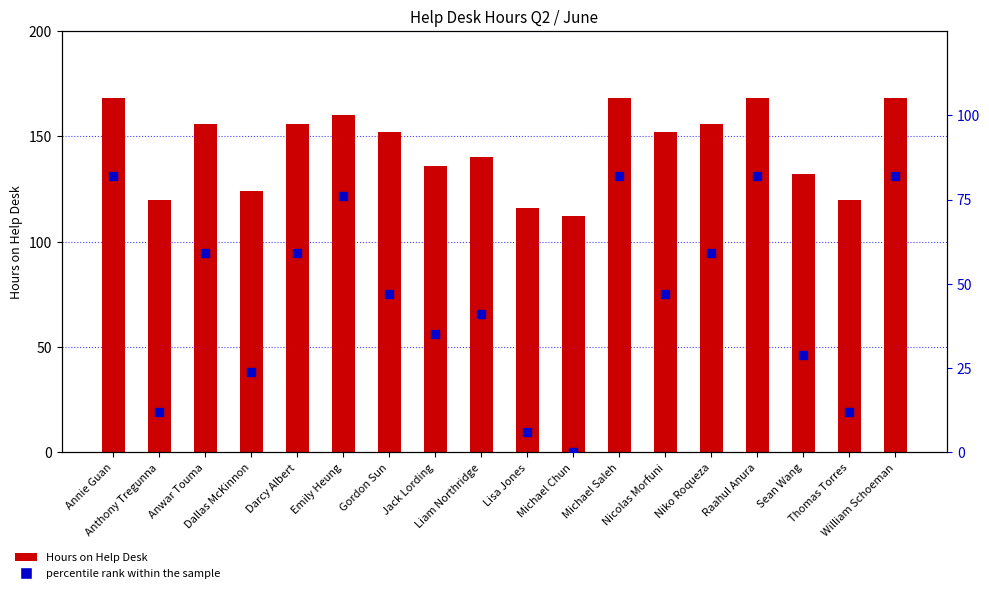

Which series has the largest total across all categories?

Hours on Help Desk